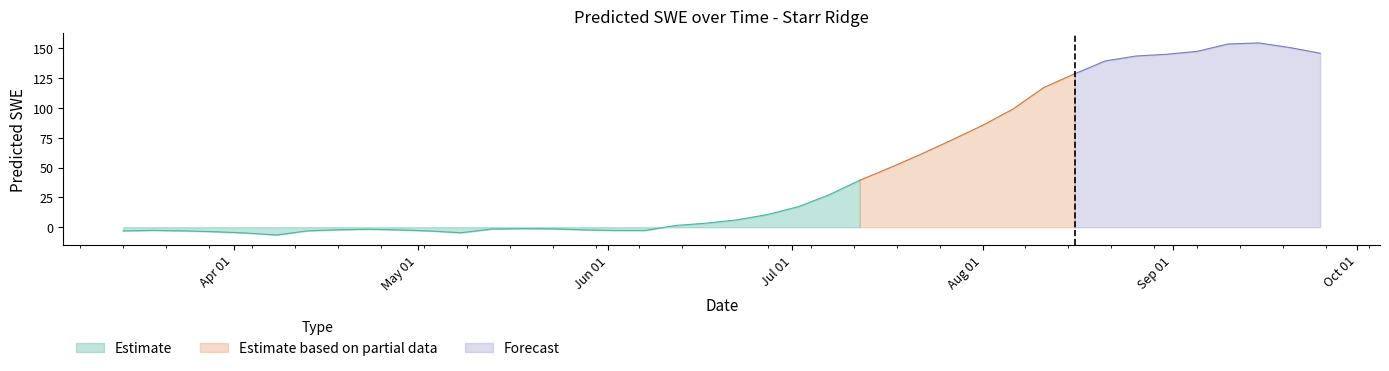

What is the label of the 31st point from the left?

2011-08-11